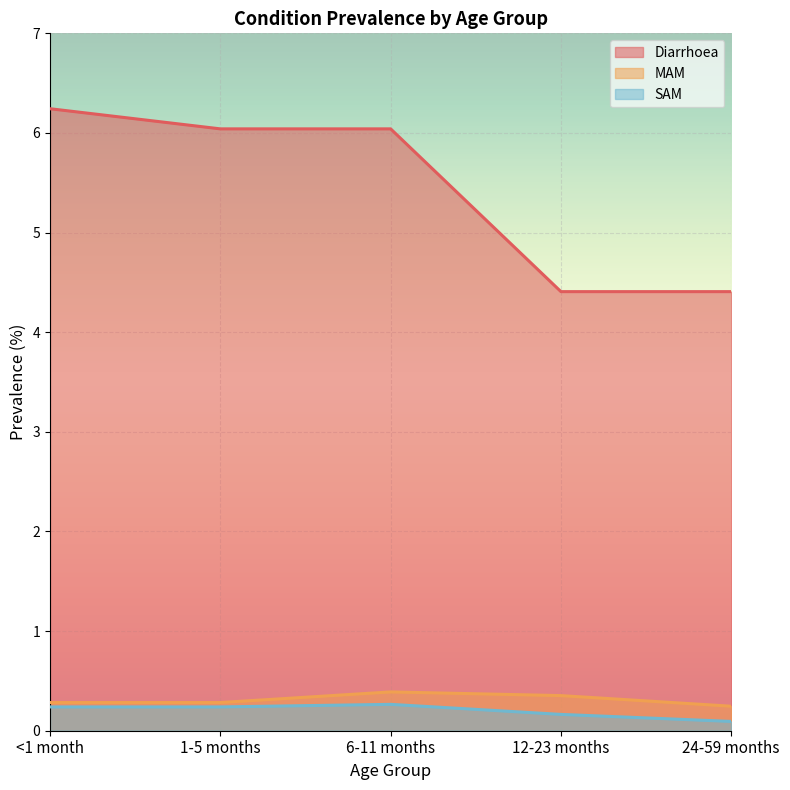

How many lines are shown in the chart?

3